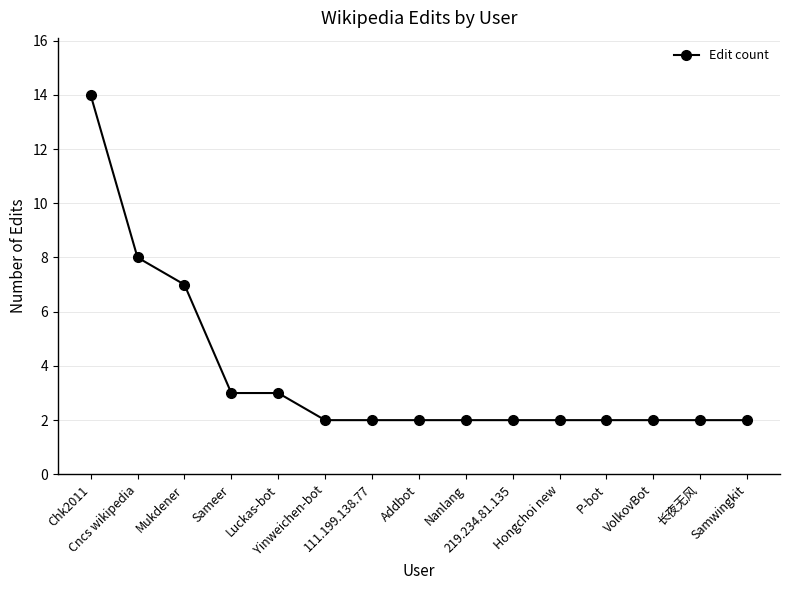

What is the value of the 6th point from the left?

2